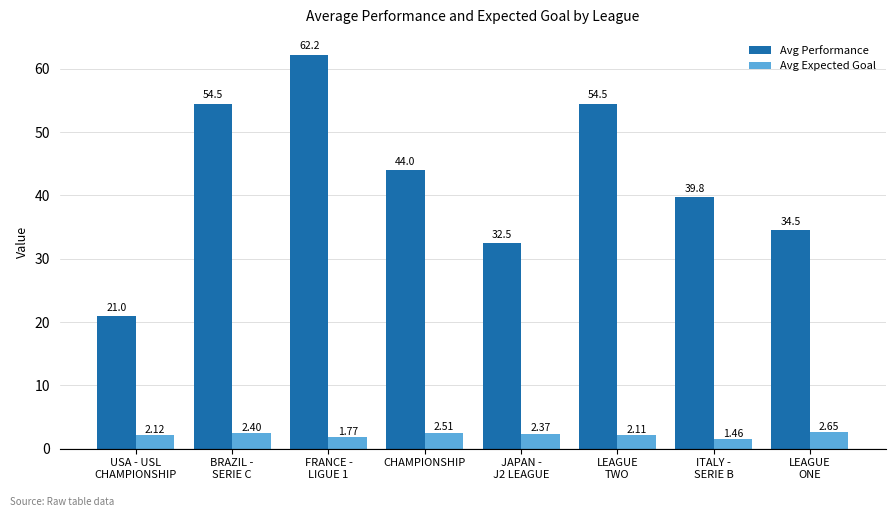

Are the bars horizontal?

No